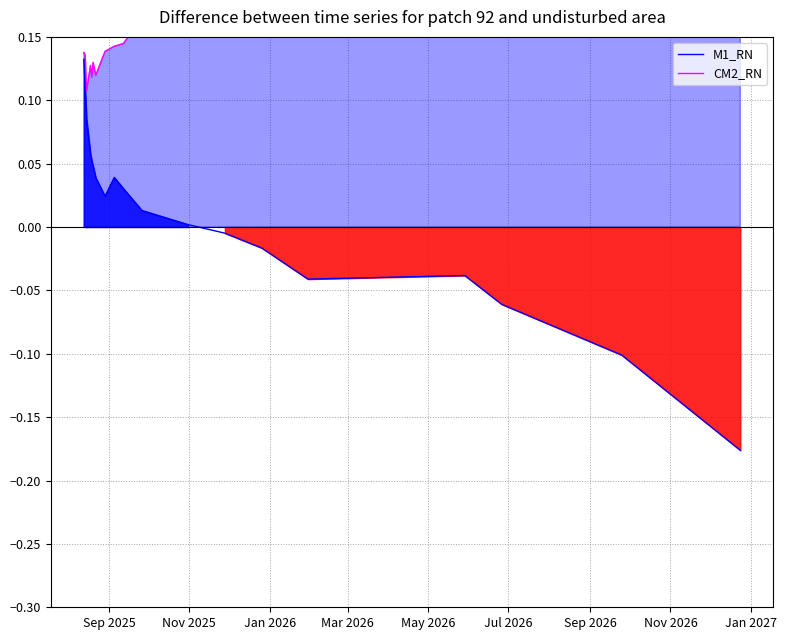

How many values in M1_RN are below zero?

7